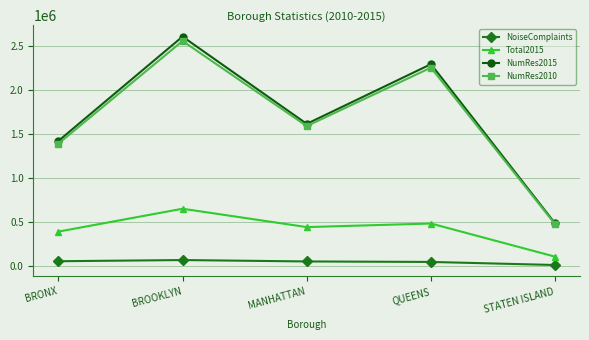

What is the lowest value of the NoiseComplaints series?

6232